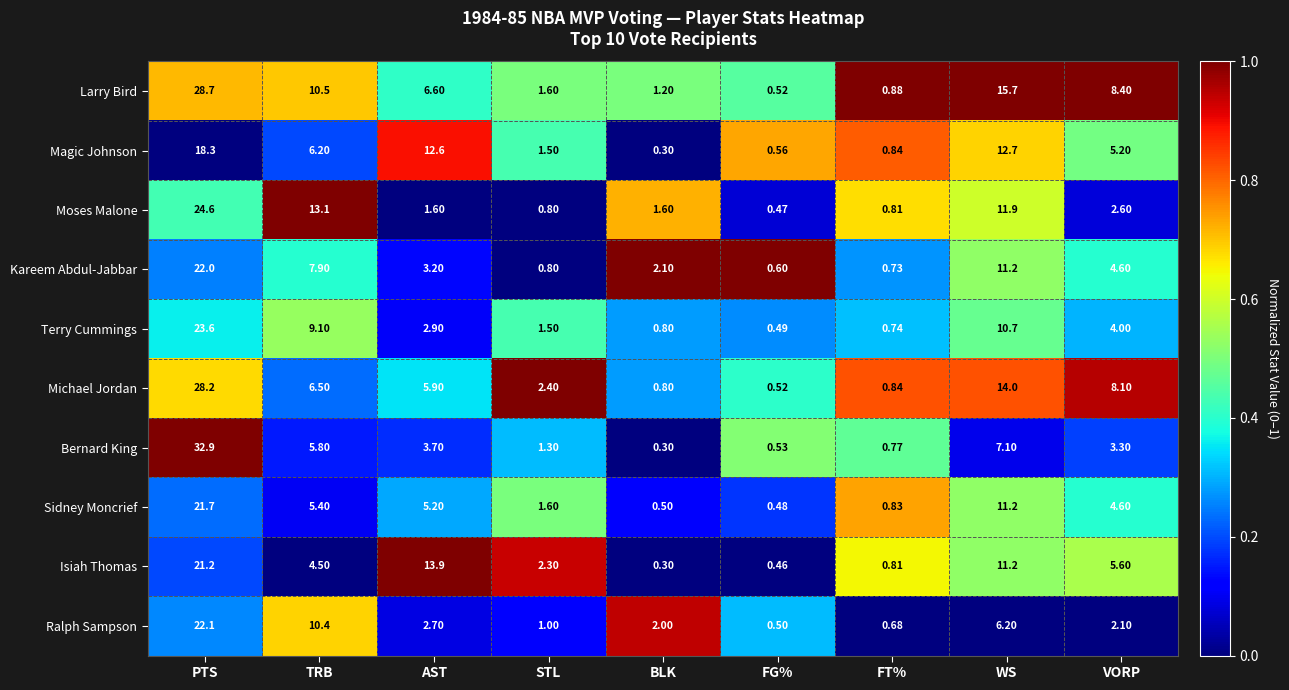

At which category does the chart reach its minimum across all series?

BLK